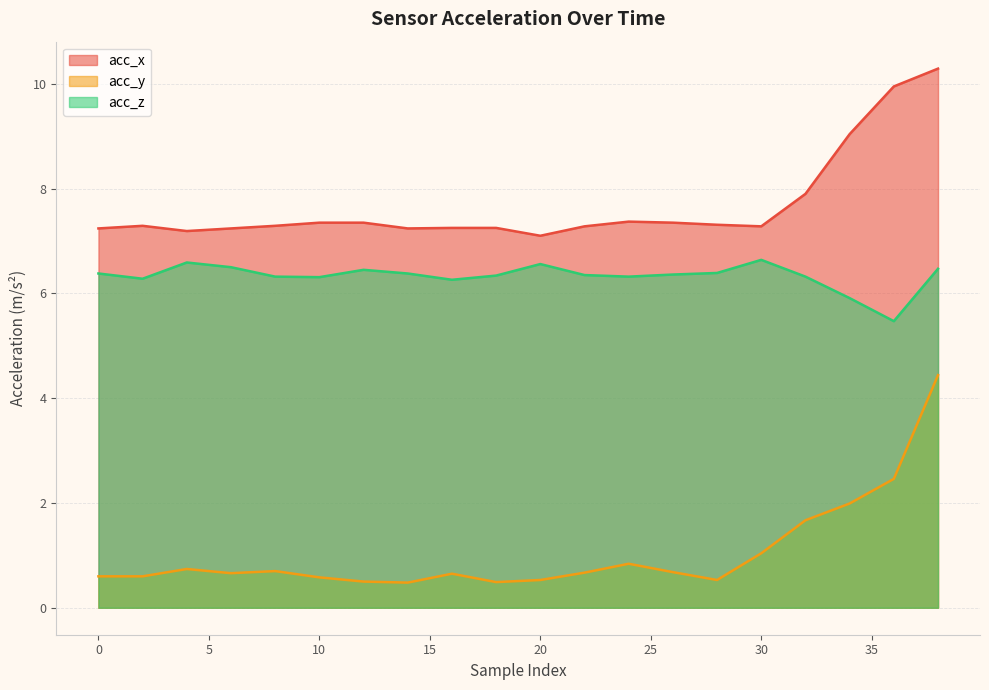

Reading left to right, transcribe all the data shown in this chart.

acc_x: 7.2	7.3	7.2	7.2	7.3	7.3	7.3	7.2	7.2	7.2	7.1	7.3	7.4	7.3	7.3	7.3	7.9	9.0	9.9	10.3
acc_y: 0.6	0.6	0.7	0.7	0.7	0.6	0.5	0.5	0.7	0.5	0.5	0.7	0.8	0.7	0.5	1.0	1.7	2.0	2.5	4.4
acc_z: 6.4	6.3	6.6	6.5	6.3	6.3	6.5	6.4	6.3	6.3	6.6	6.3	6.3	6.4	6.4	6.6	6.3	5.9	5.5	6.5